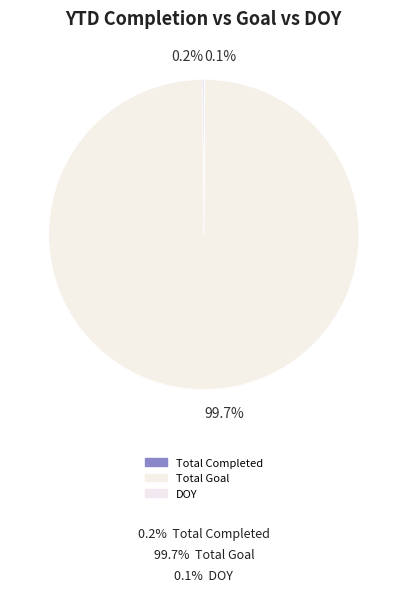

Combined, what portion of the pie is Total Completed and DOY?

0.3%